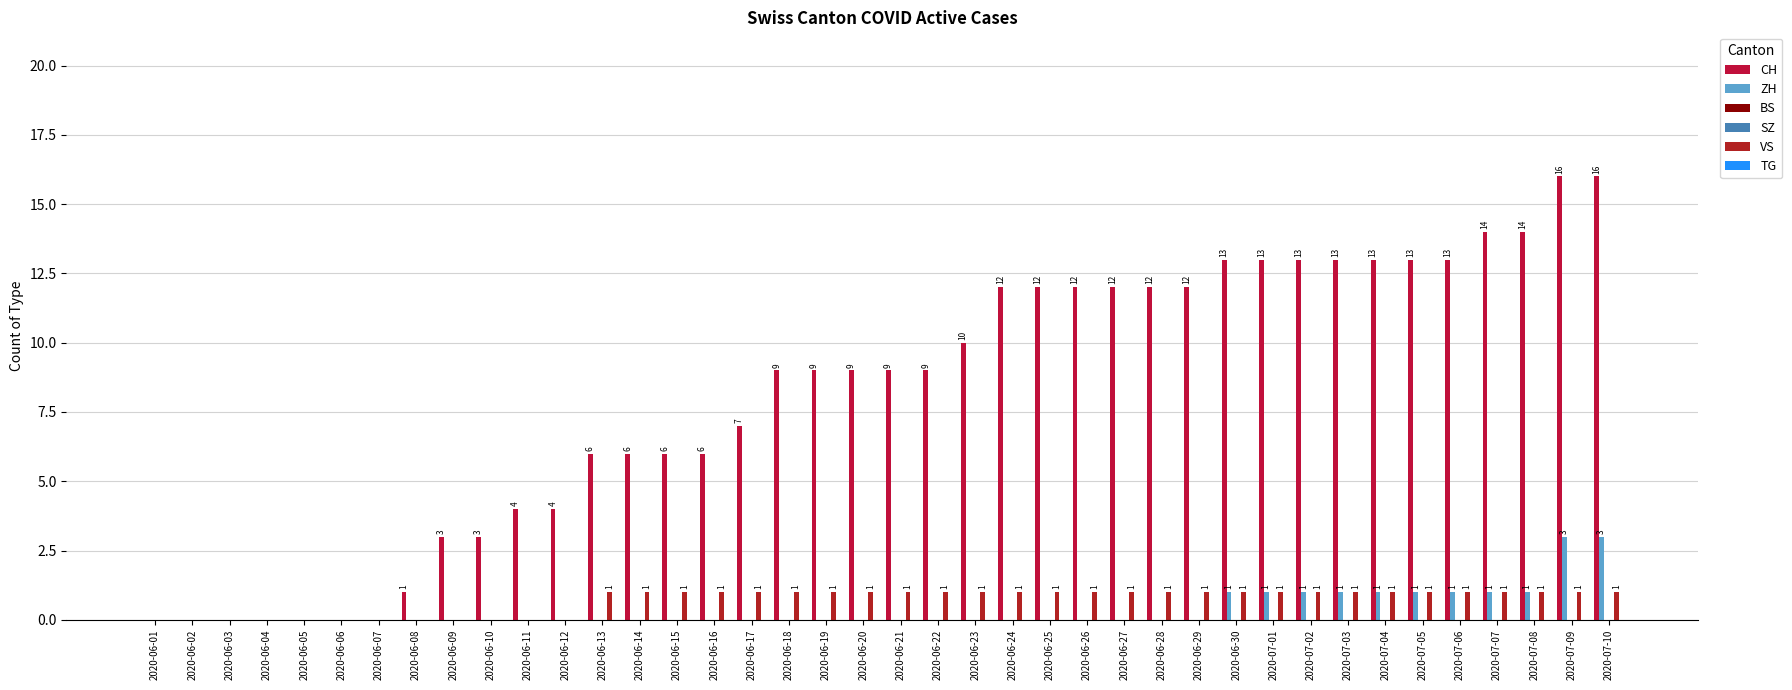

List the labels in order of SZ value, smallest first.

2020-06-01, 2020-06-02, 2020-06-03, 2020-06-04, 2020-06-05, 2020-06-06, 2020-06-07, 2020-06-08, 2020-06-09, 2020-06-10, 2020-06-11, 2020-06-12, 2020-06-13, 2020-06-14, 2020-06-15, 2020-06-16, 2020-06-17, 2020-06-18, 2020-06-19, 2020-06-20, 2020-06-21, 2020-06-22, 2020-06-23, 2020-06-24, 2020-06-25, 2020-06-26, 2020-06-27, 2020-06-28, 2020-06-29, 2020-06-30, 2020-07-01, 2020-07-02, 2020-07-03, 2020-07-04, 2020-07-05, 2020-07-06, 2020-07-07, 2020-07-08, 2020-07-09, 2020-07-10